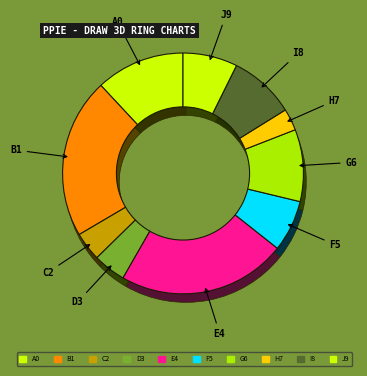

Is there a majority slice in this chart?

No